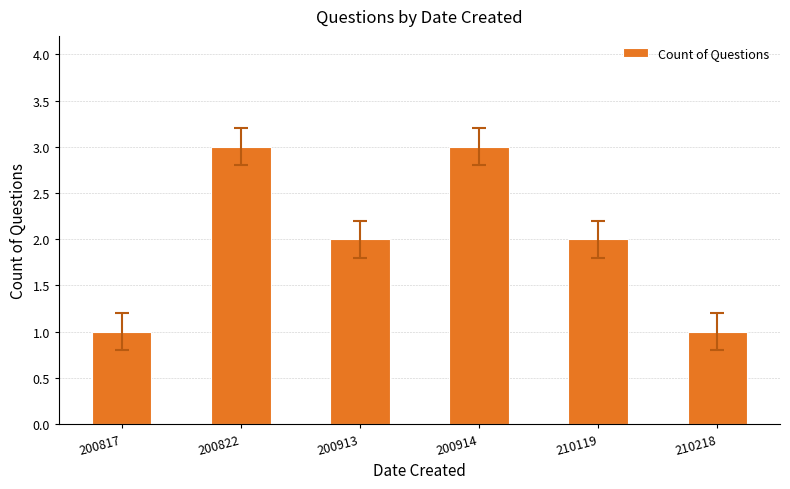

What is the average value?

2